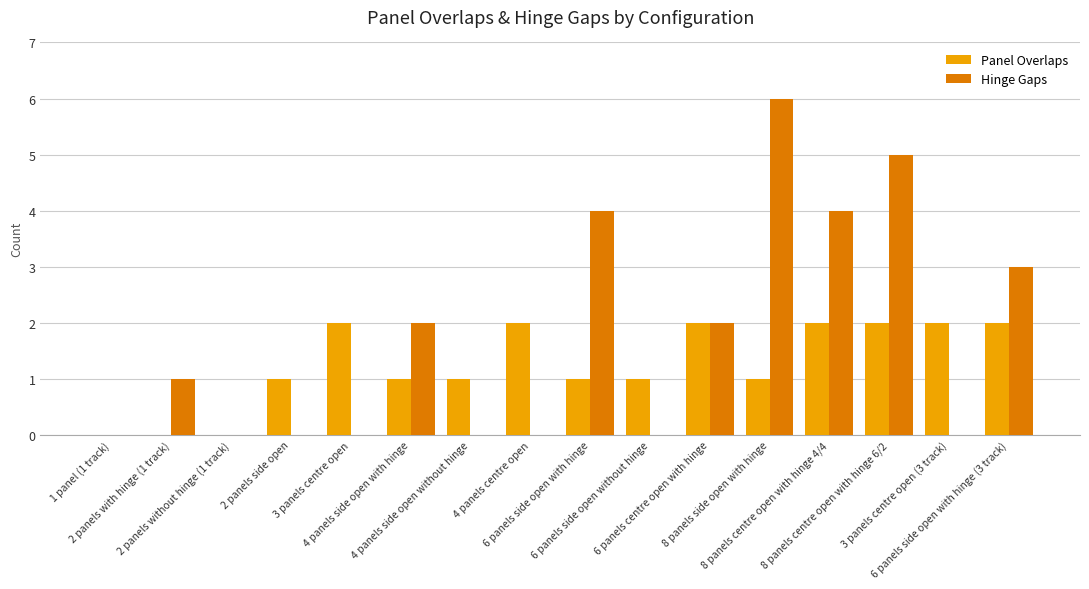

What is the maximum value shown in the chart?

6